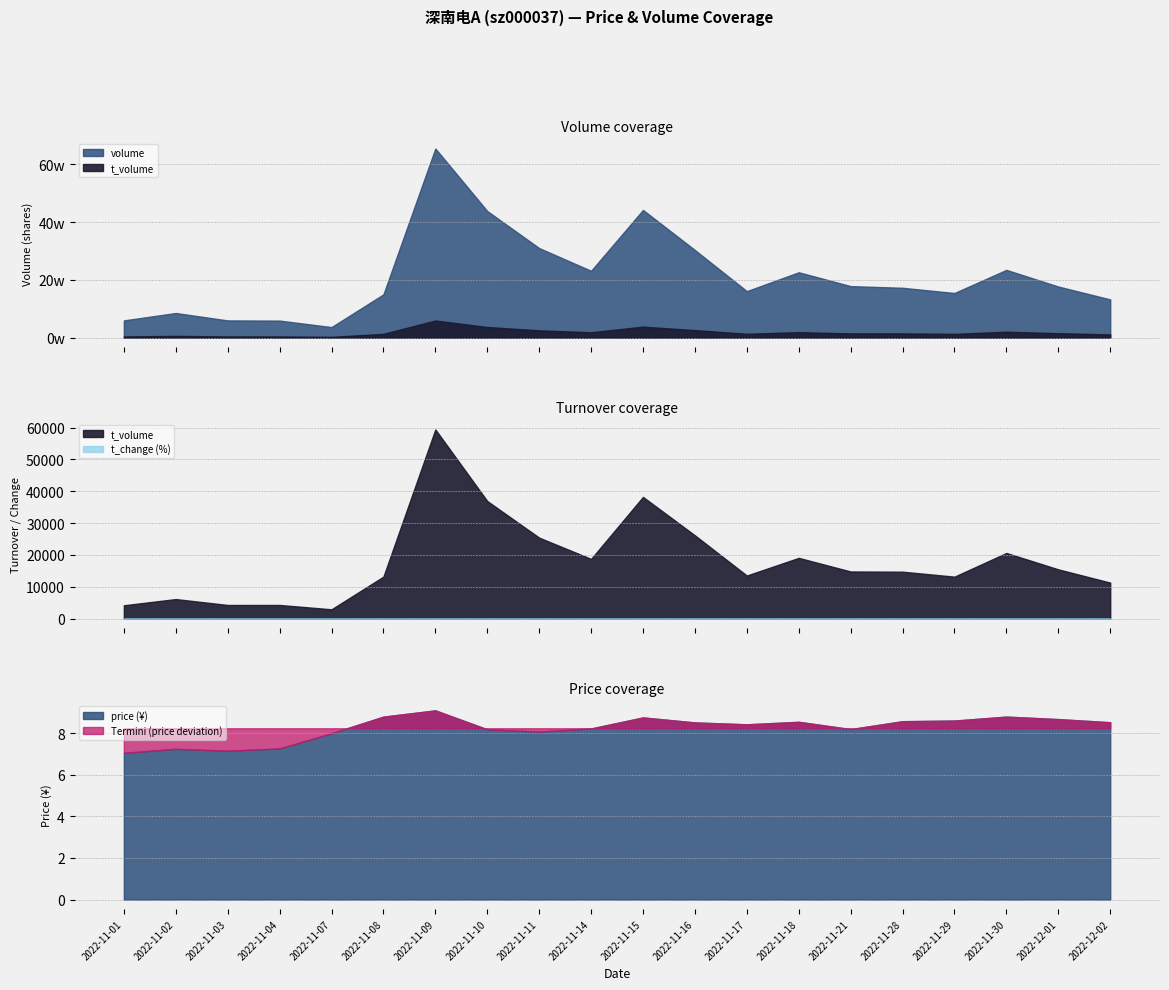

What is the difference between the t_volume values at 2022-12-01 and 2022-11-03?

11191.0